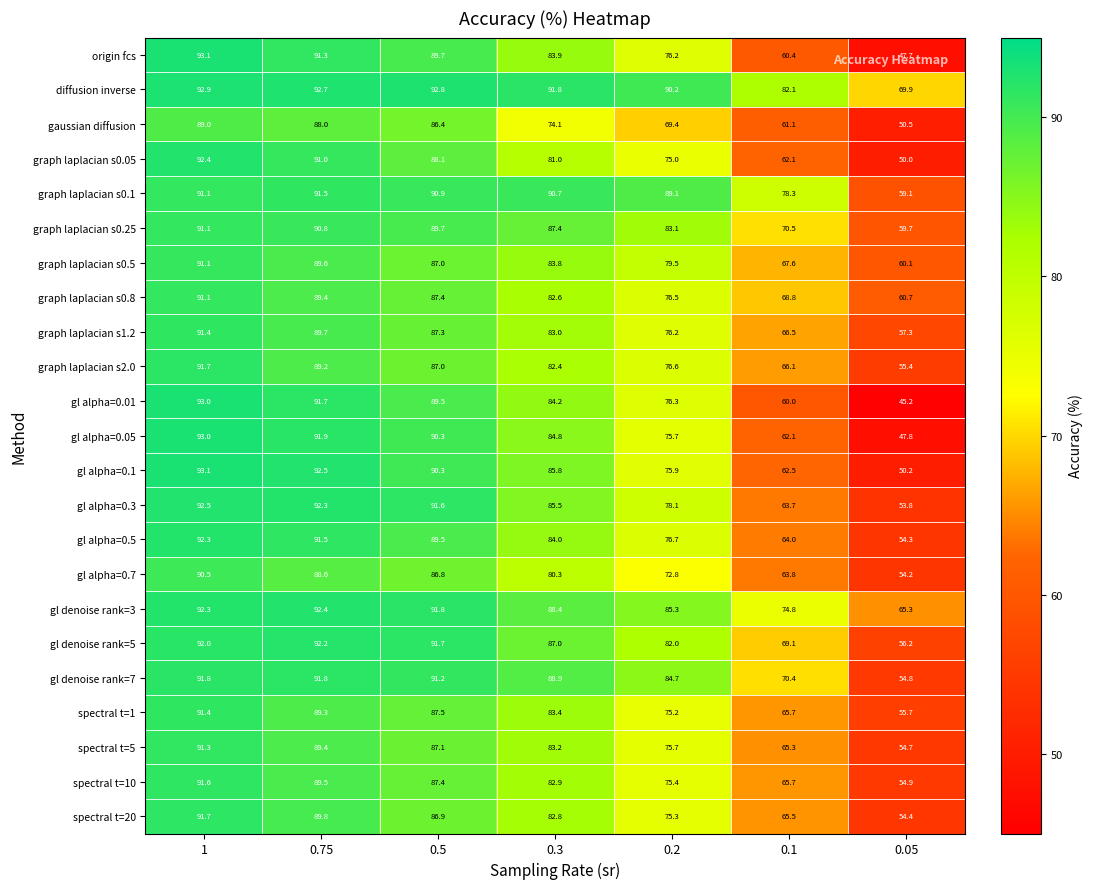

What value does the graph laplacian s1.2 series have at 0.5?

87.3